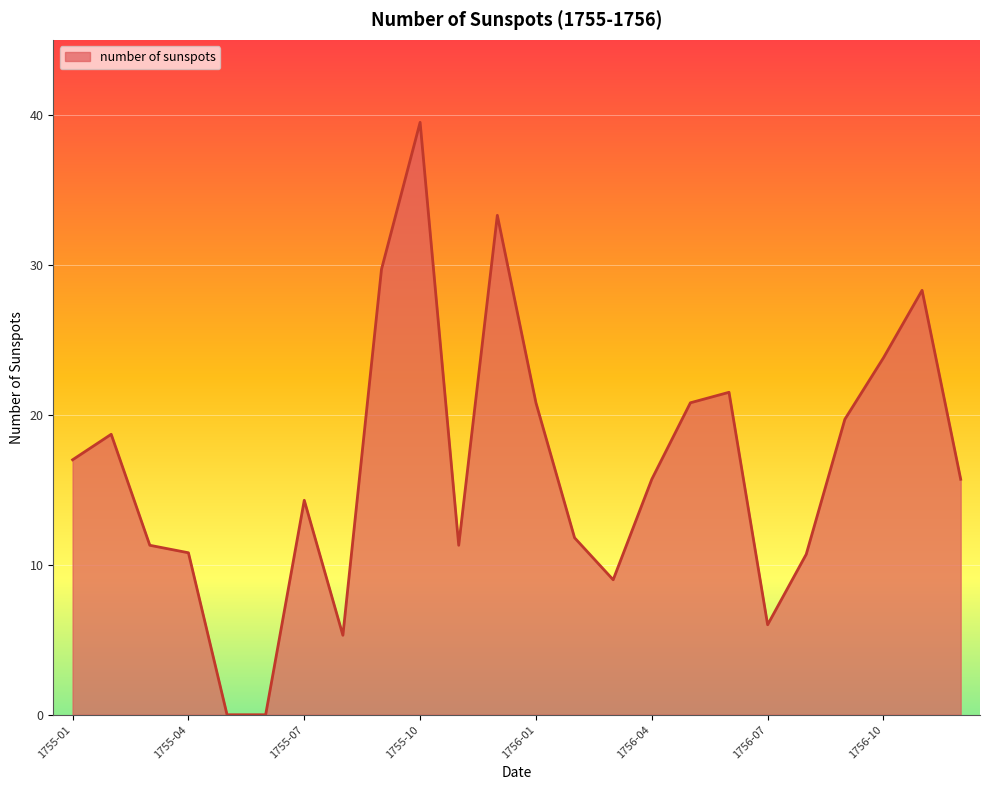

What is the difference between the maximum and second lowest values?

39.5